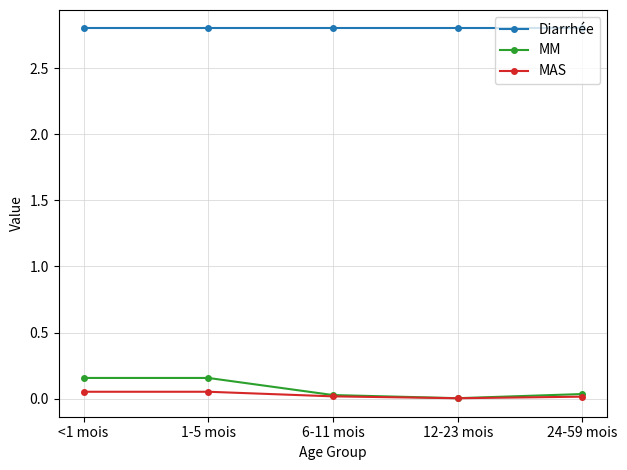

What is the greatest value displayed?

2.8